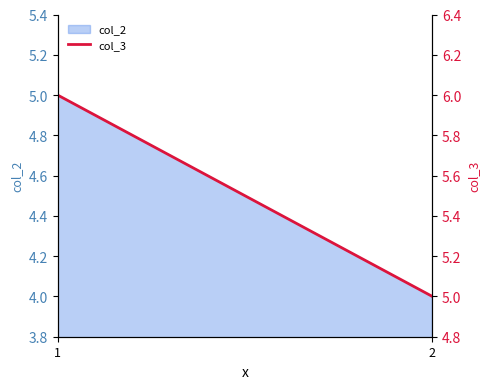

How many lines are shown in the chart?

1